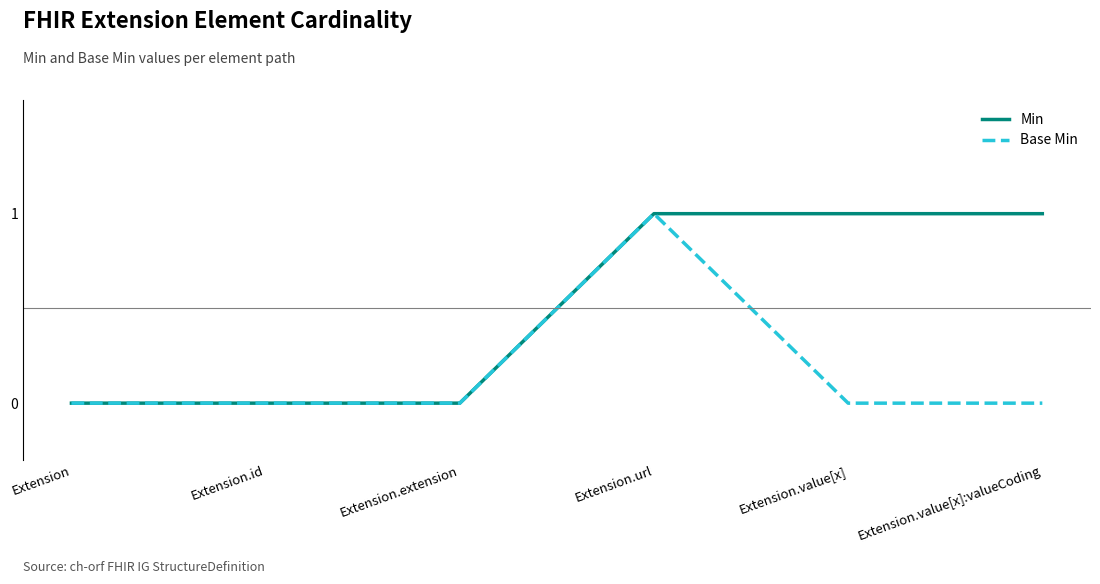

At which category is the sum across all series the highest?

Extension.url